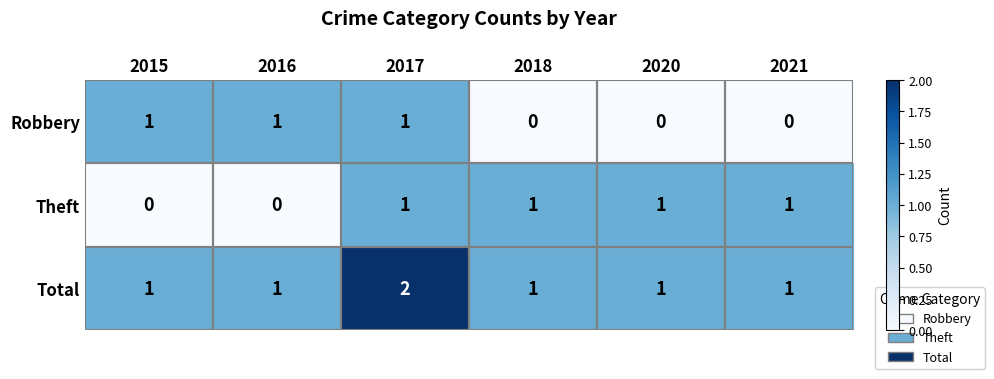

What is the sum of all Robbery values?

3